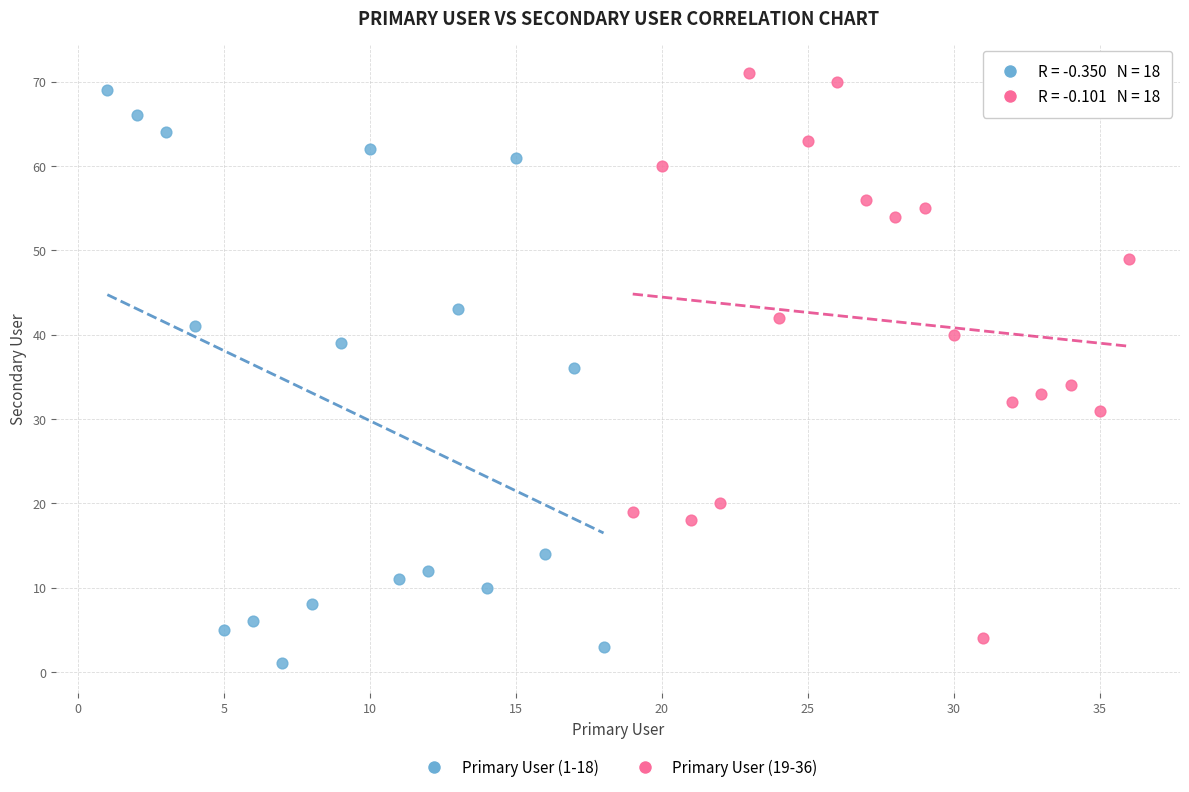

What are all the series names shown in the legend?

Primary User (1-18), Primary User (19-36)